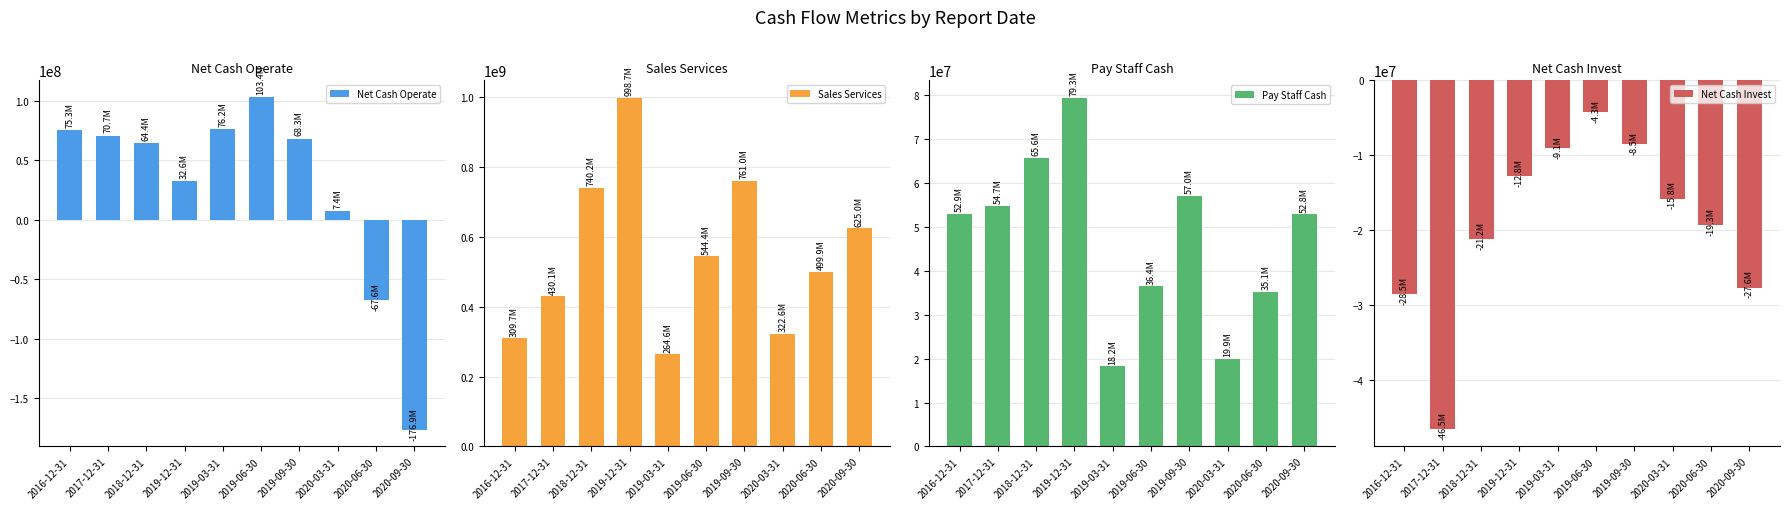

Reading left to right, transcribe all the data shown in this chart.

Net Cash Operate: 75345956.8	70721145.2	64405848.6	32558860.8	76238307.5	103414531.9	68346026.6	7360155.4	-67619520.3	-176913789.2
Sales Services: 309732444.2	430053623.5	740204165.1	998694416.2	264639630.1	544448315.7	760954649.8	322564765.1	499947284.6	624977283.9
Pay Staff Cash: 52856859.1	54694412.5	65563004.5	79288316.3	18213953.2	36435693.7	57019716.0	19874264.6	35128614.6	52781438.4
Net Cash Invest: -28484881.6	-46485287.6	-21182147.0	-12800115.2	-9078134.4	-4268410.1	-8524711.6	-15787431.0	-19286640.4	-27642341.5